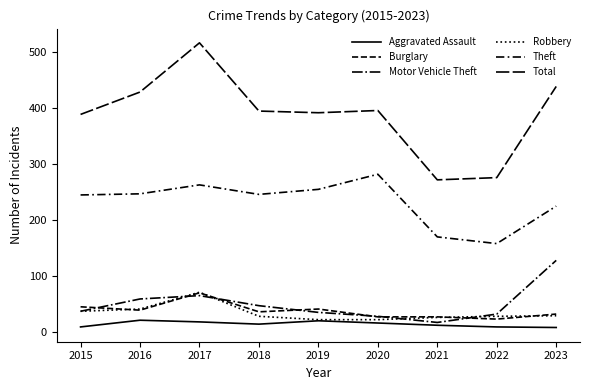

Where is the first local minimum for Total?

2019